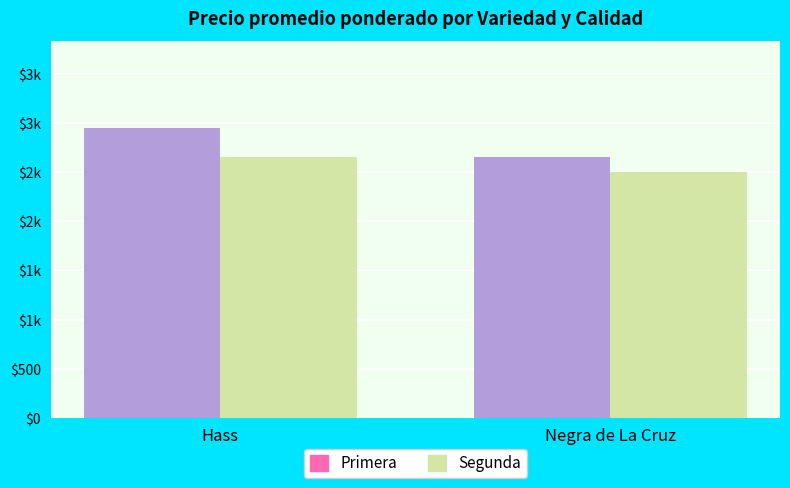

At which label does Primera first exceed 2948?

Hass